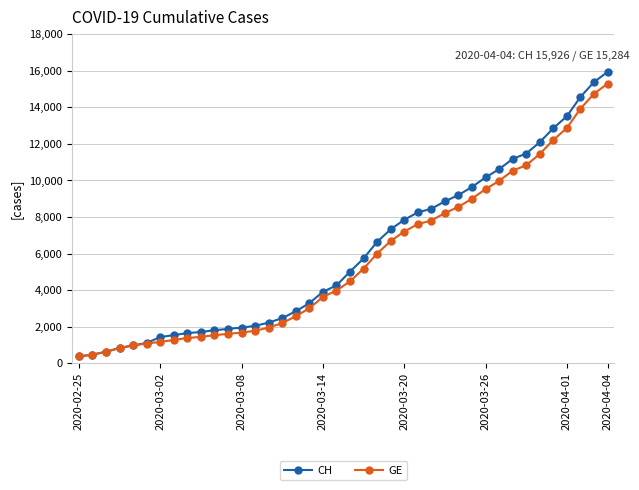

Count the number of categories in the chart.

40